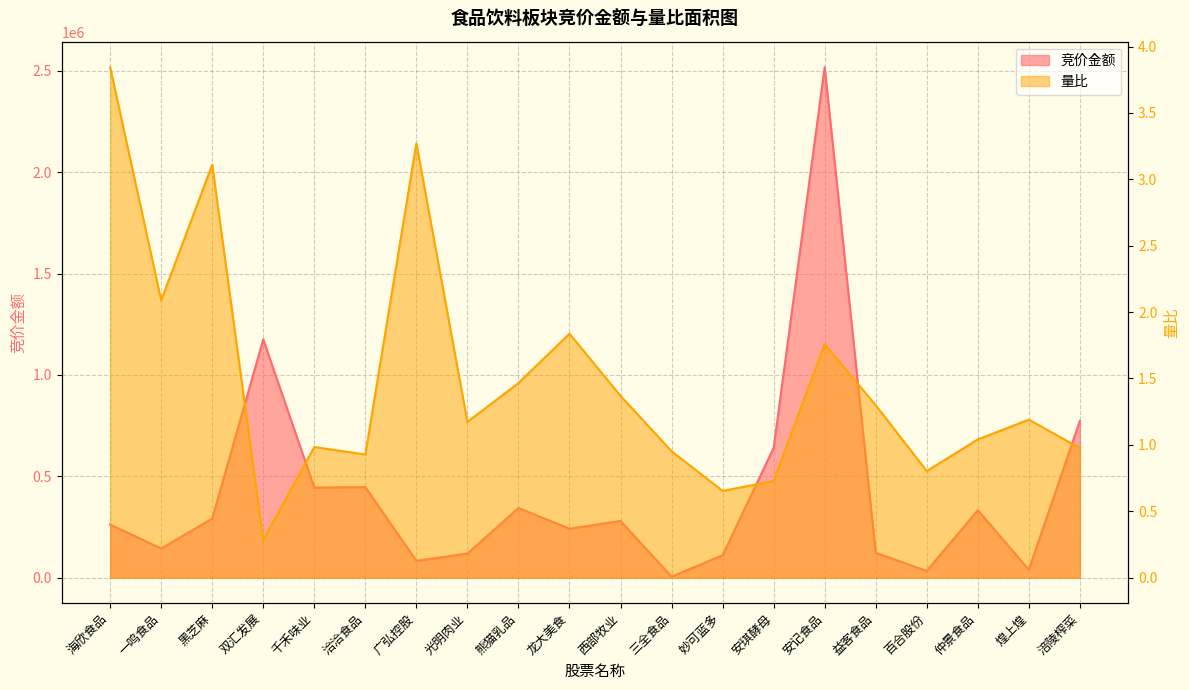

What is the difference between the second highest and minimum values in the 量比 series?

3.0